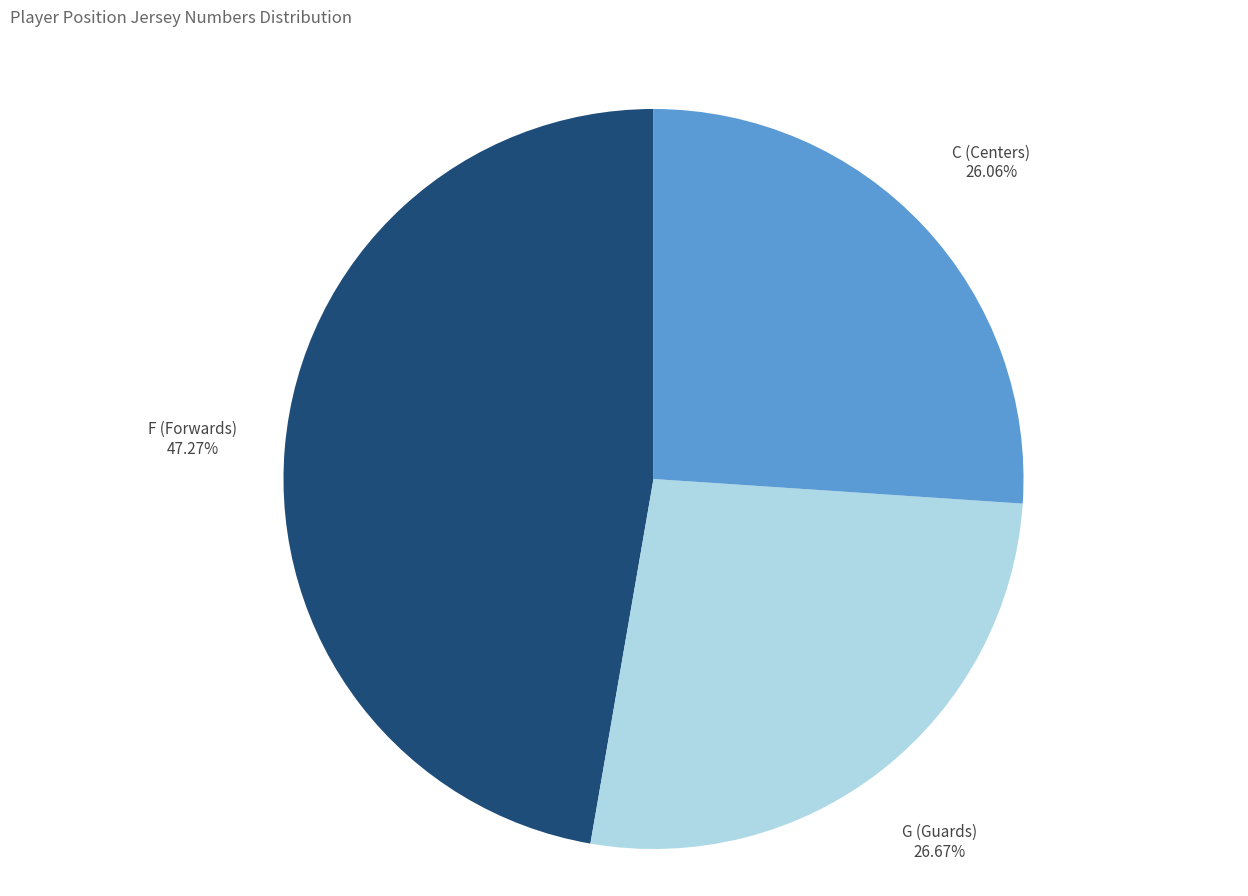

Count the number of slices in the pie.

3